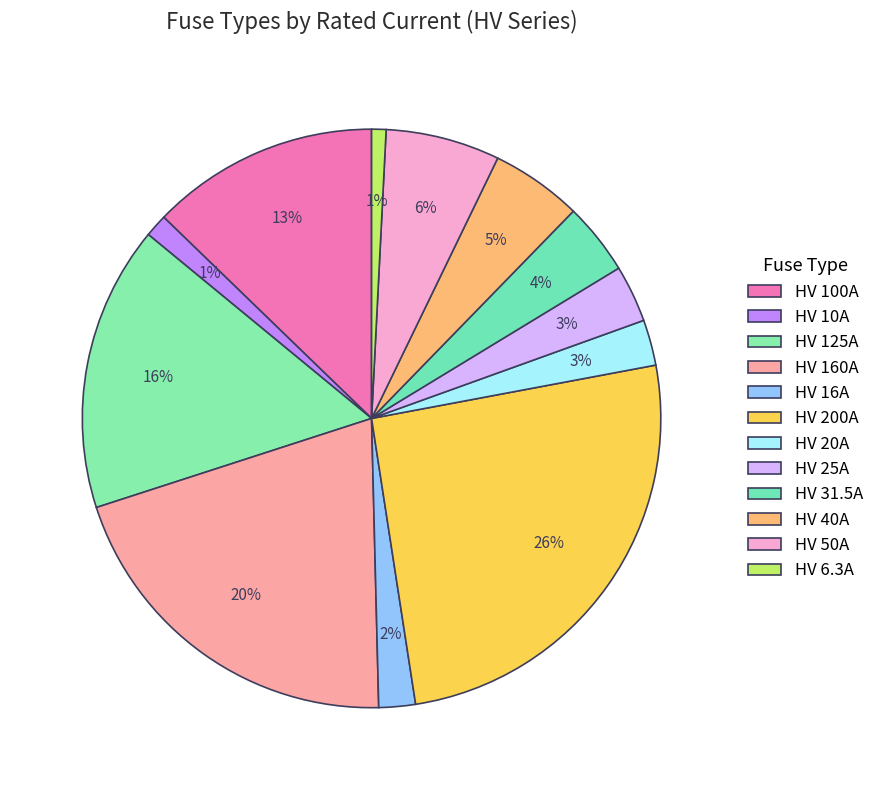

Which slice is the largest?

HV 200A